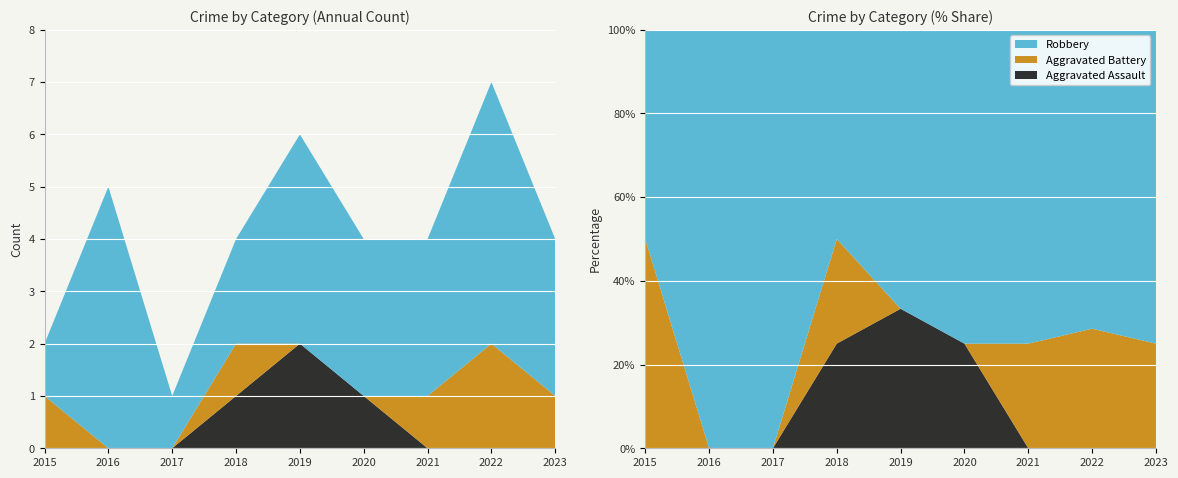

Reading left to right, extract all data points from this chart.

Aggravated Assault: 0	0	0	1	2	1	0	0	0
Aggravated Battery: 1	0	0	1	0	0	1	2	1
Robbery: 1	5	1	2	4	3	3	5	3